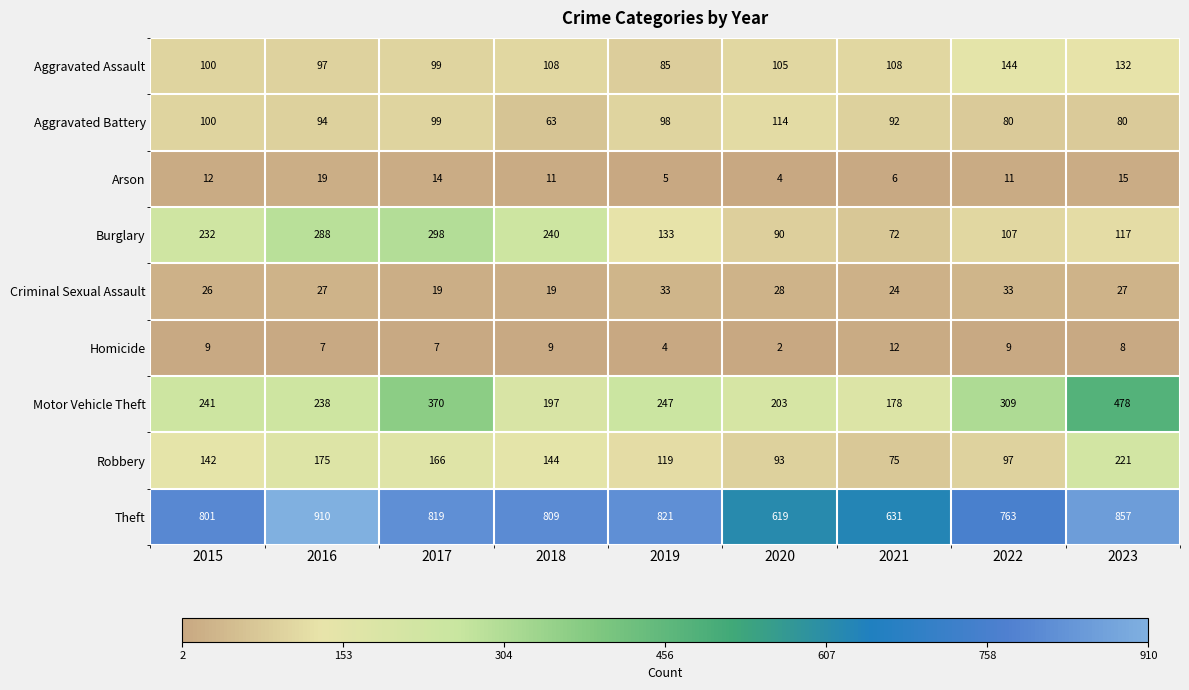

What is the total value across all series at 2018?

1600